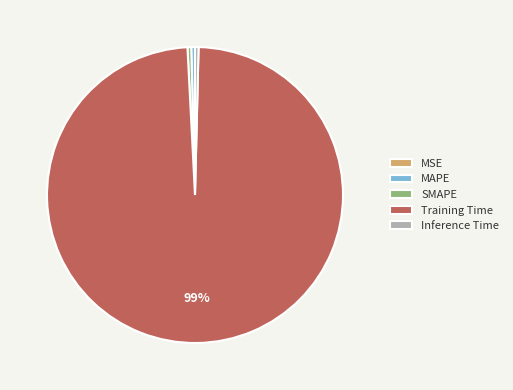

To the nearest percent, what is the average slice percentage?

20%